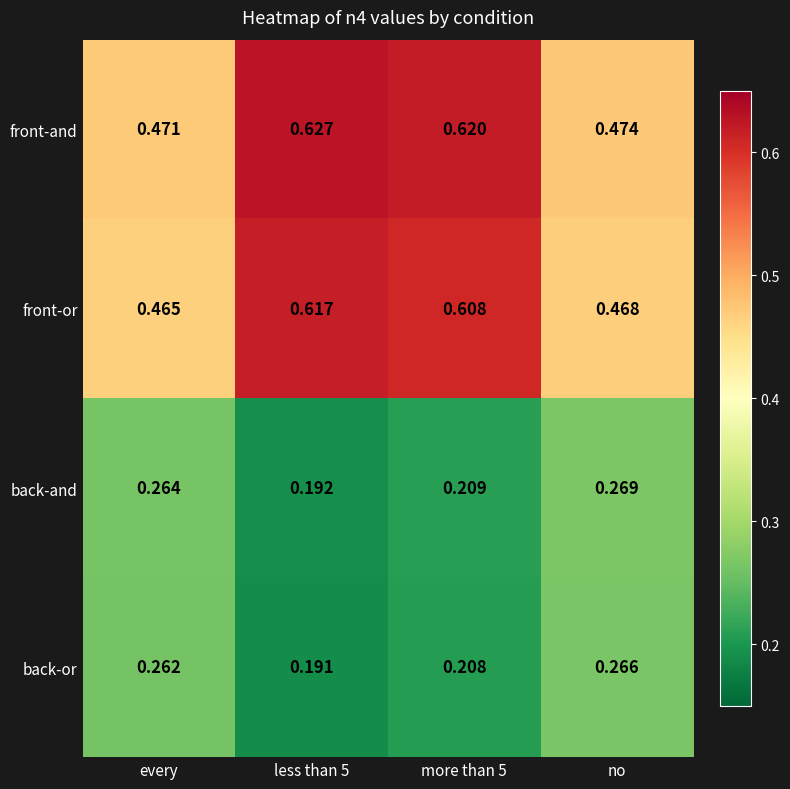

Which series changed the most between every and less than 5?

front-and